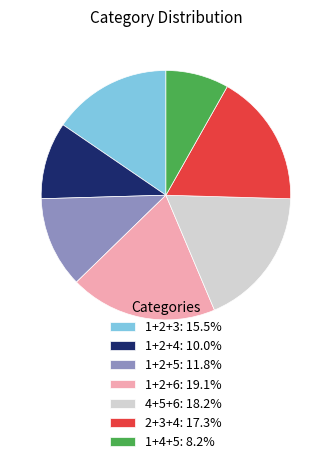

How many segments does this pie chart have?

7